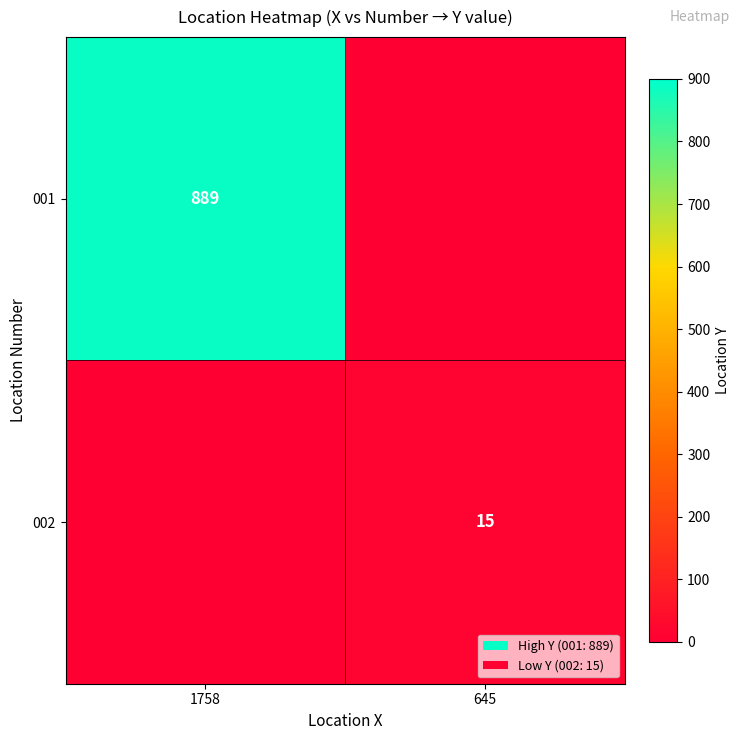

True or false: 002 has a value of 5 at 645.

False